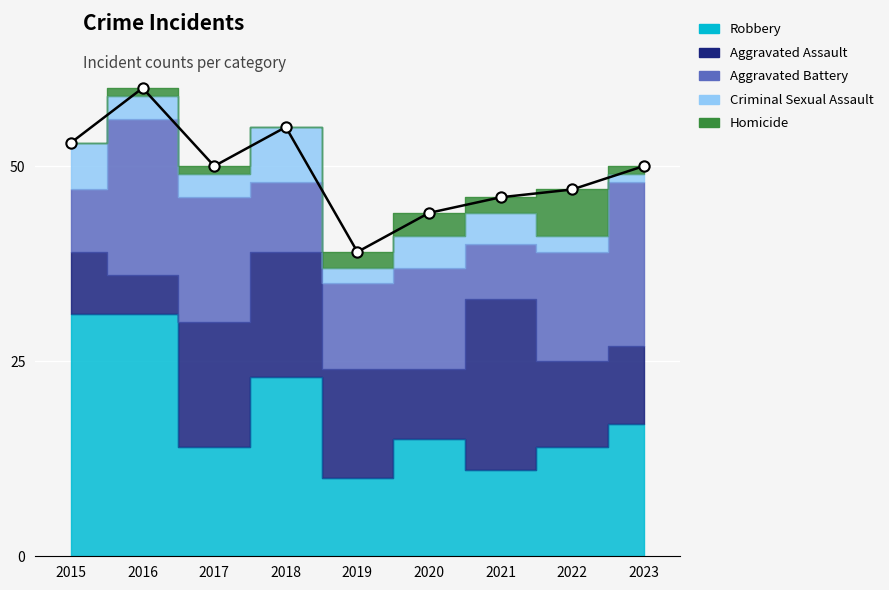

What is the ratio of the value at 2021 to the value at 2022?

1.0